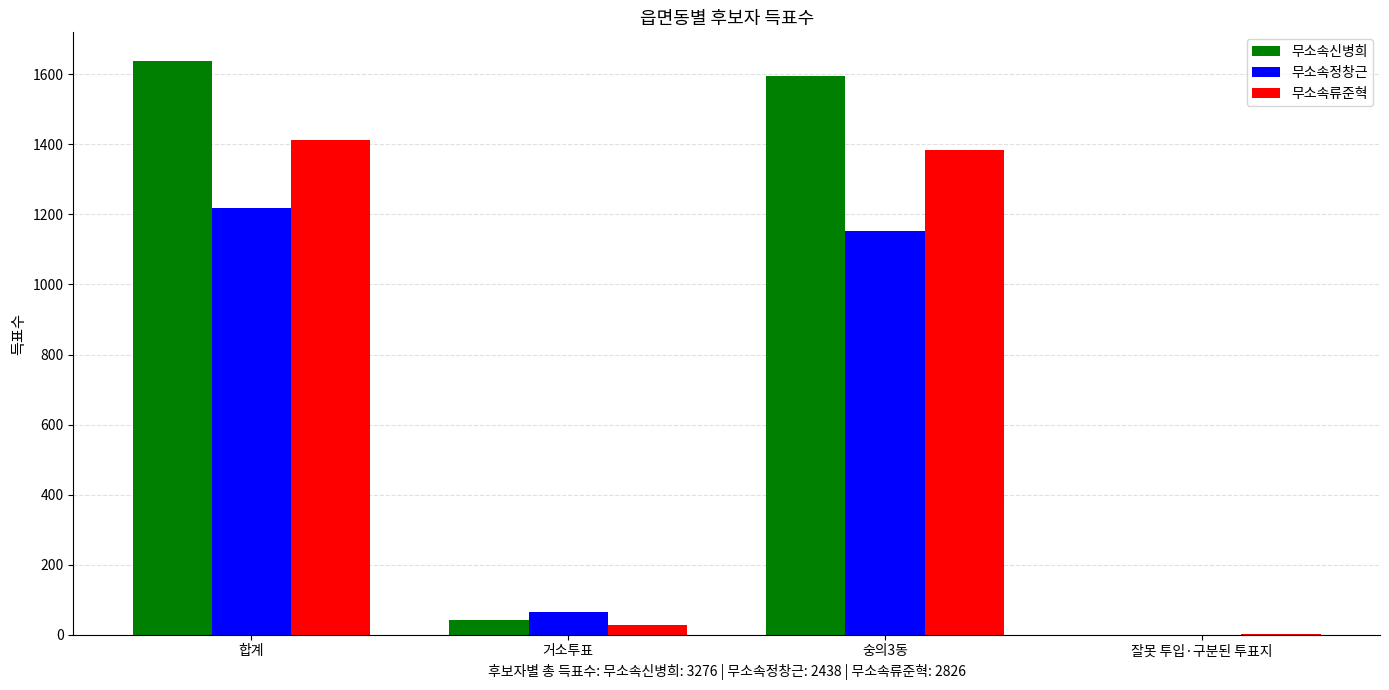

At which category is the sum across all series the highest?

합계